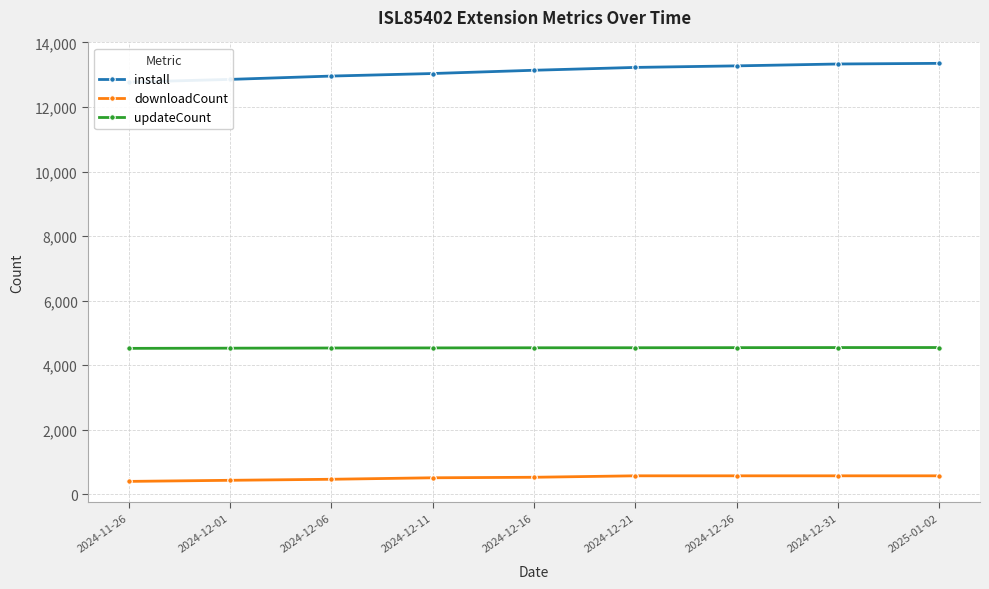

Which category has the lowest value in the updateCount series?

2024-11-26